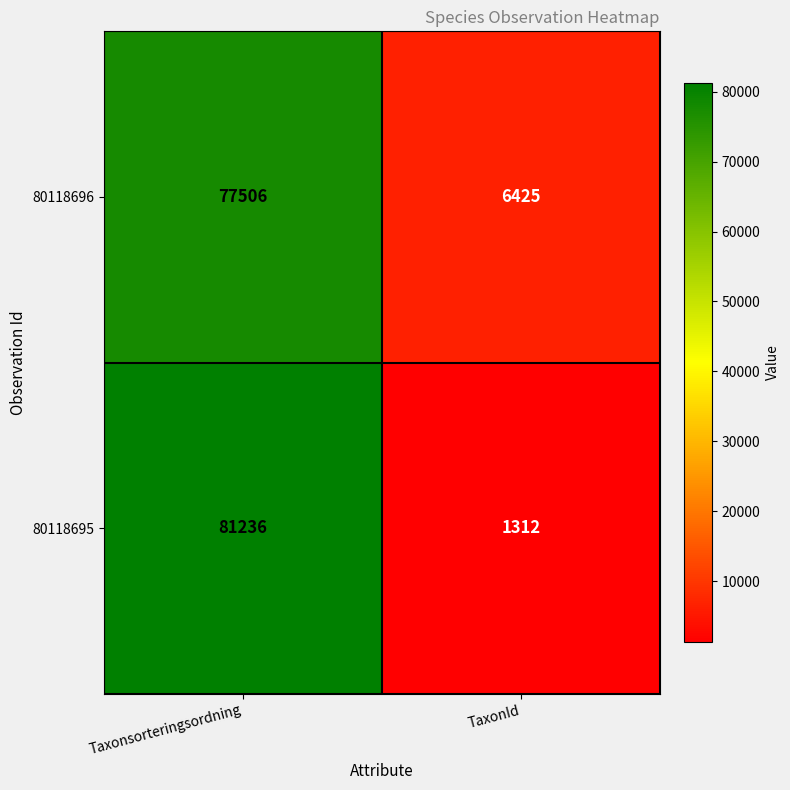

What value does the 80118696 series have at Taxonsorteringsordning, to the nearest 100?

77500